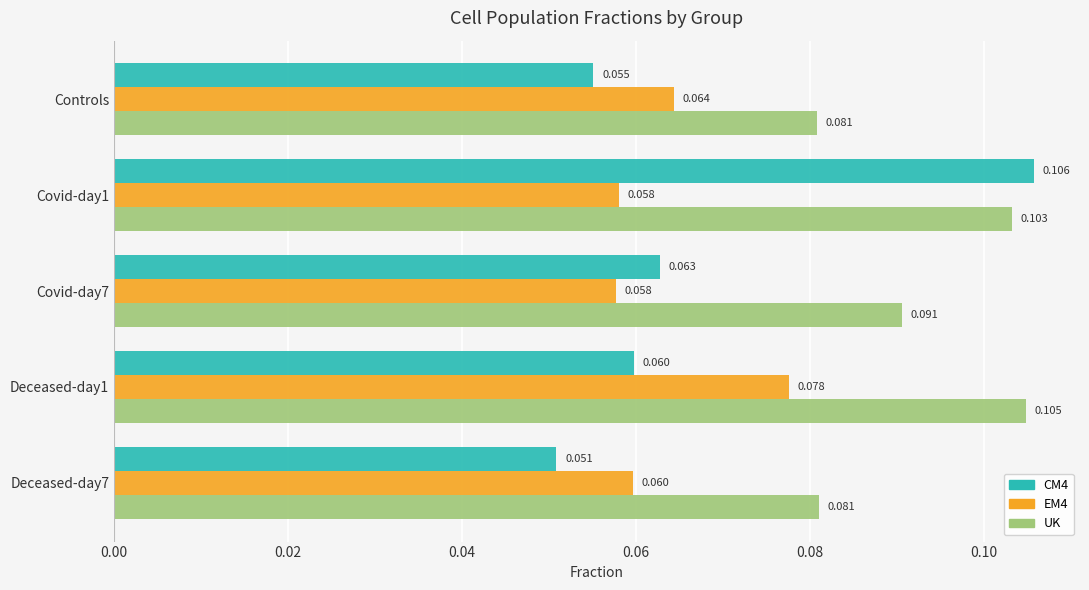

At how many categories does at least one series exceed 0?

5